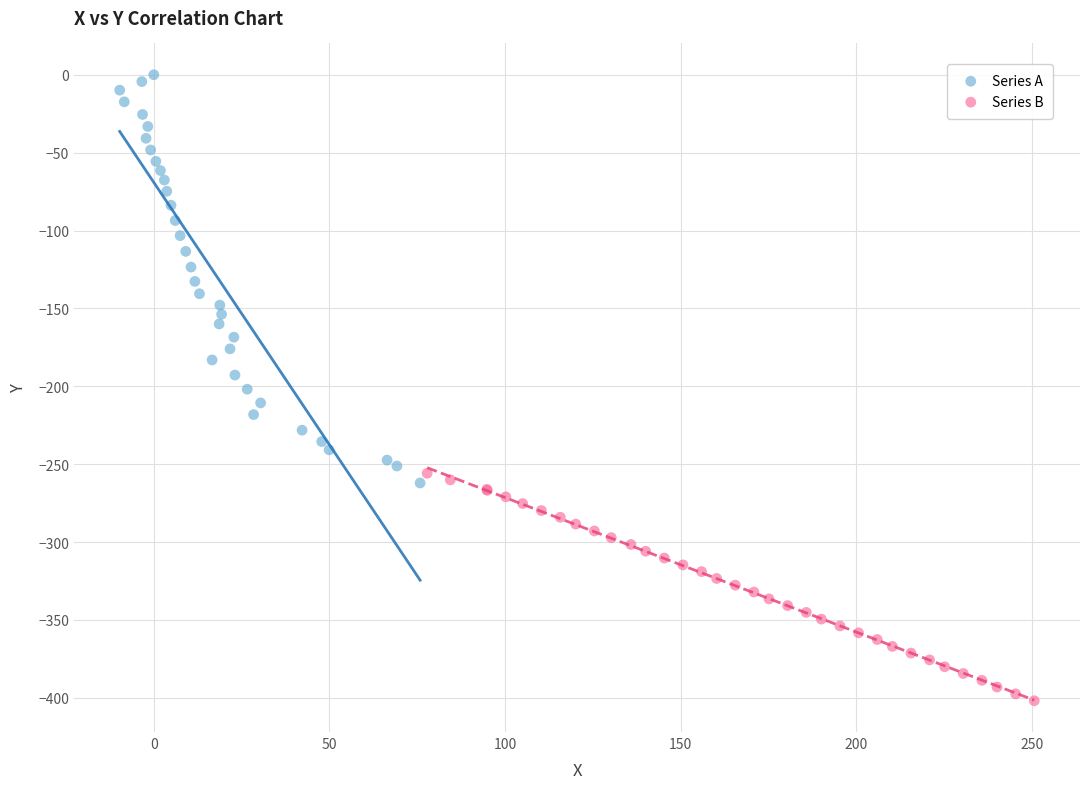

Which series reaches the maximum Y coordinate?

Series A